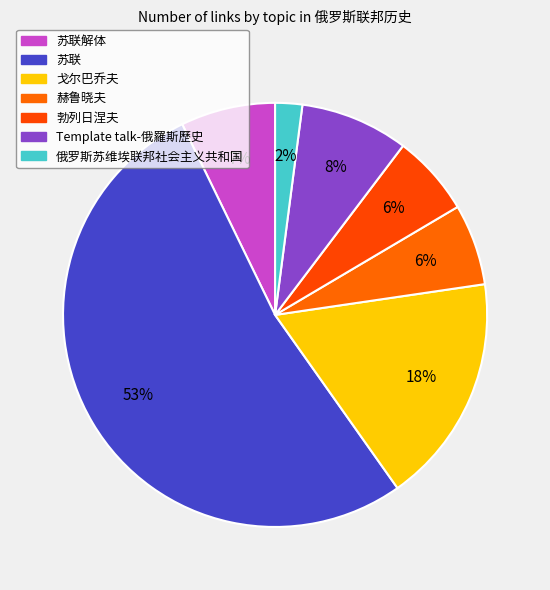

How many slices are in this pie chart?

7